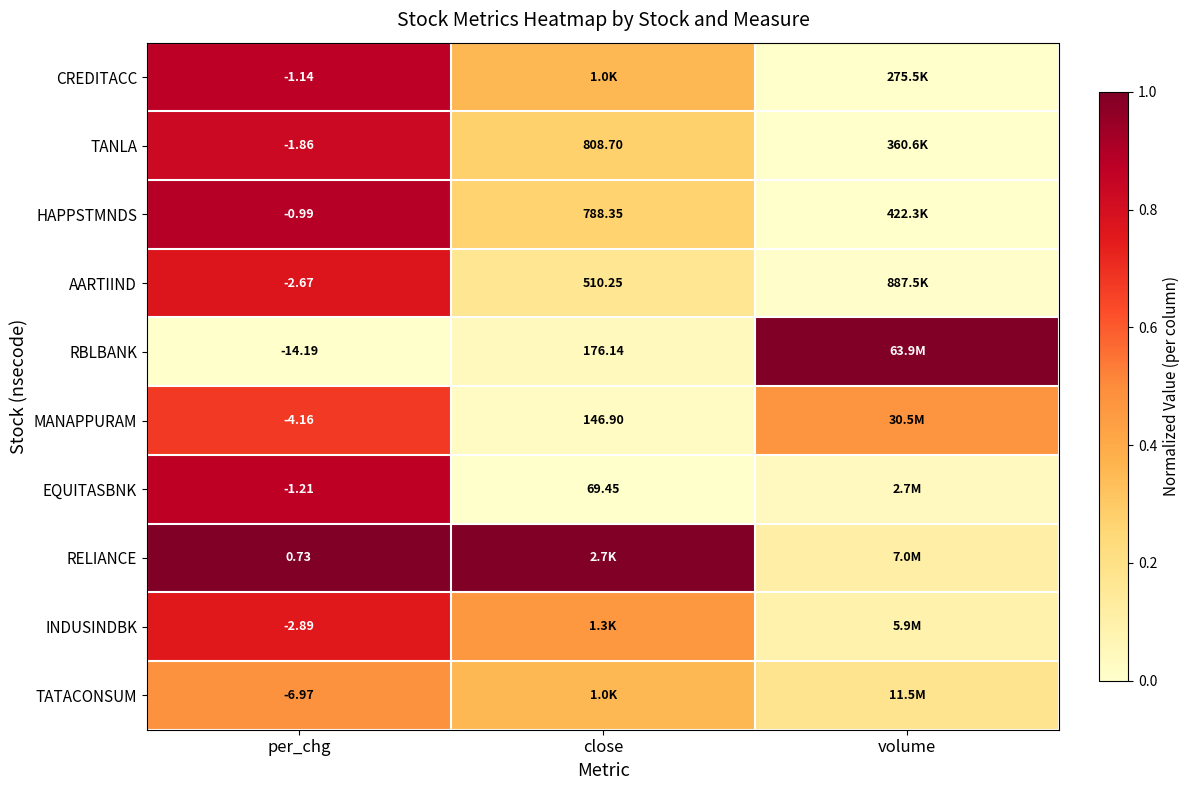

At per_chg, list the series in order from smallest to largest.

RBLBANK, TATACONSUM, MANAPPURAM, INDUSINDBK, AARTIIND, TANLA, EQUITASBNK, CREDITACC, HAPPSTMNDS, RELIANCE